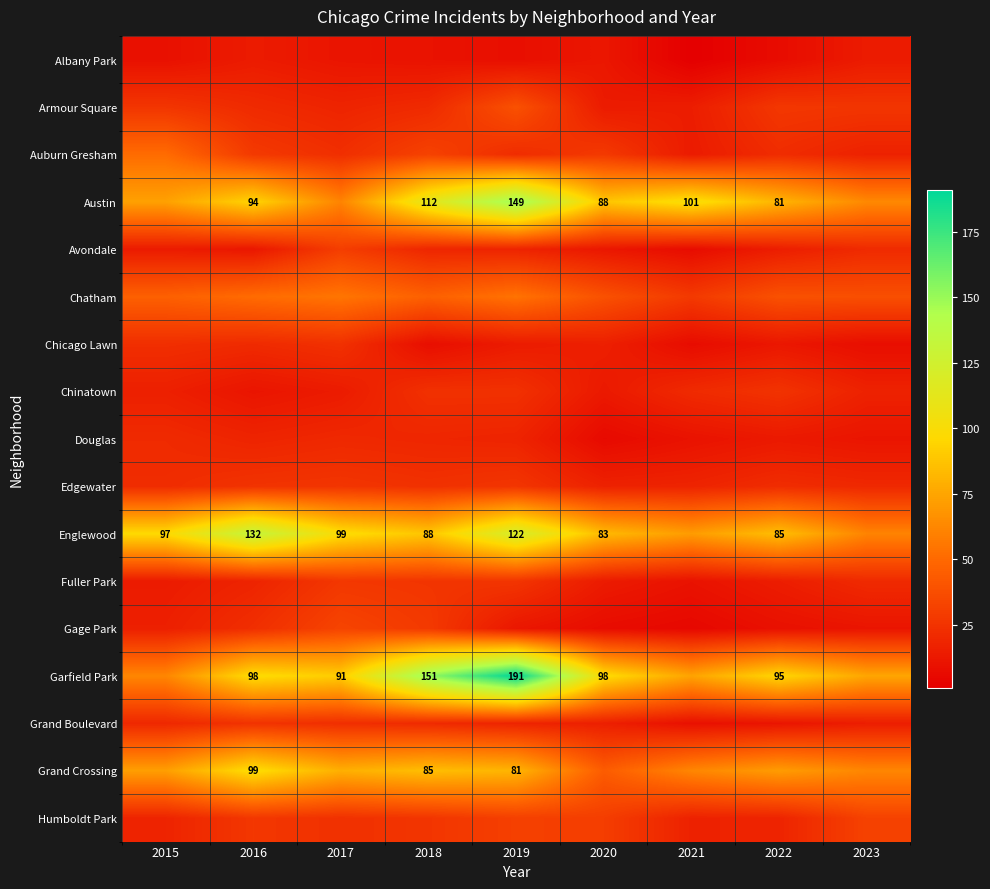

Is it true that Englewood equals 88 at 2018?

True